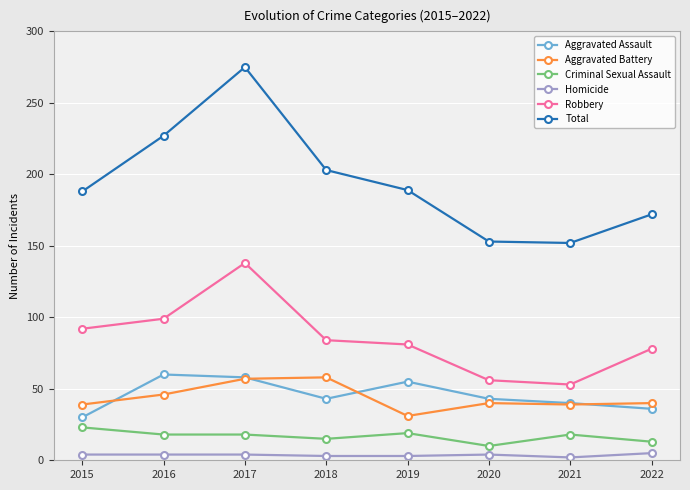

Is the value of Aggravated Assault at 2022 greater than the value of Criminal Sexual Assault at 2017?

Yes